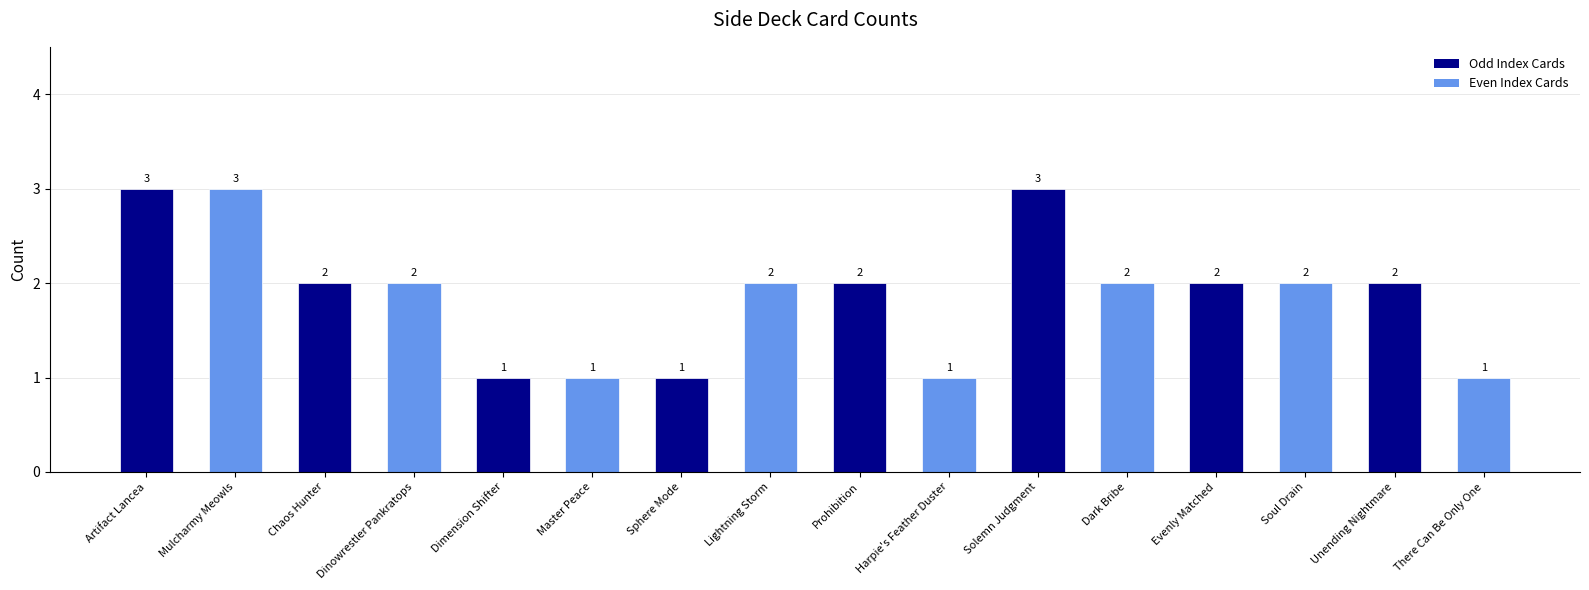

Count the values in the range 1 to 2.

13